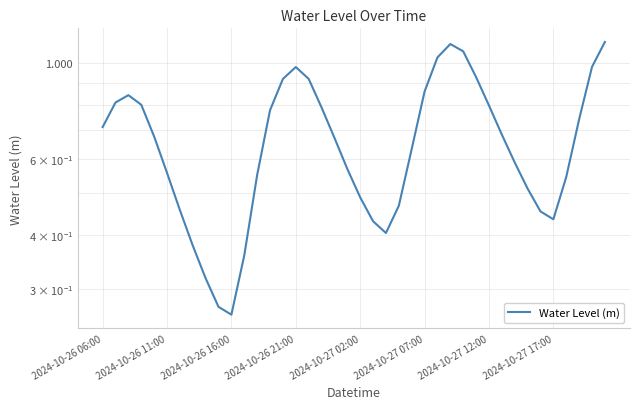

What is the change in value from 17 to 18?

-0.1